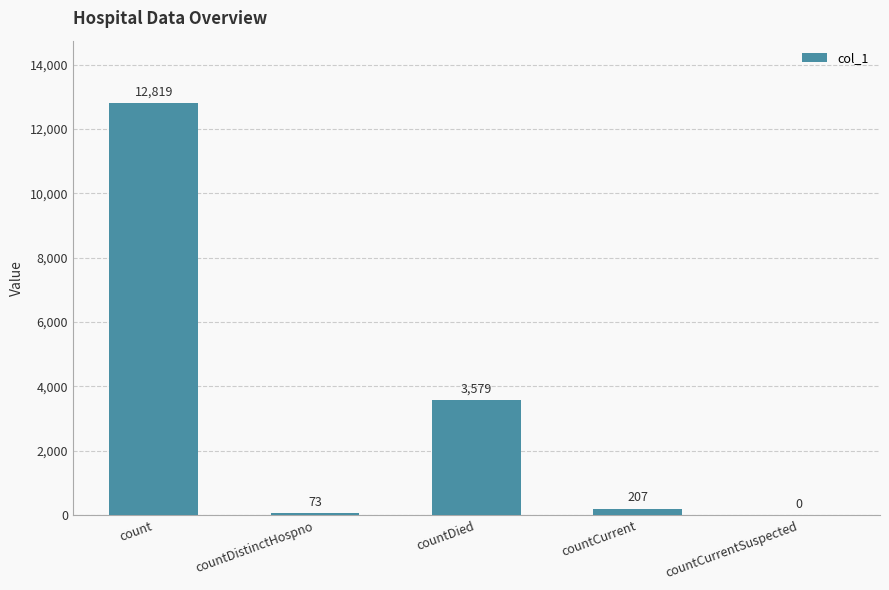

What is the sum of all values?

16678